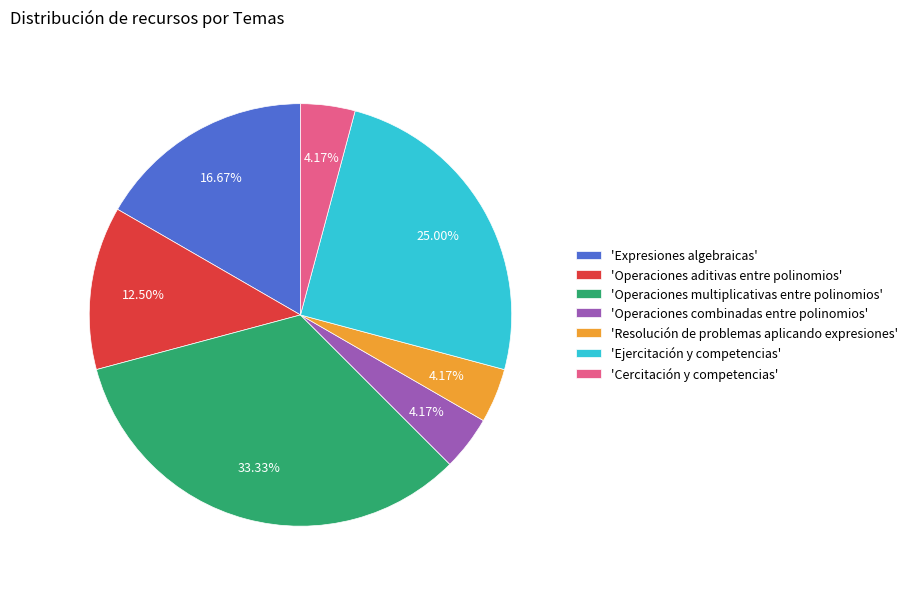

Does 'Operaciones multiplicativas entre polinomios' represent more than half of the total?

No